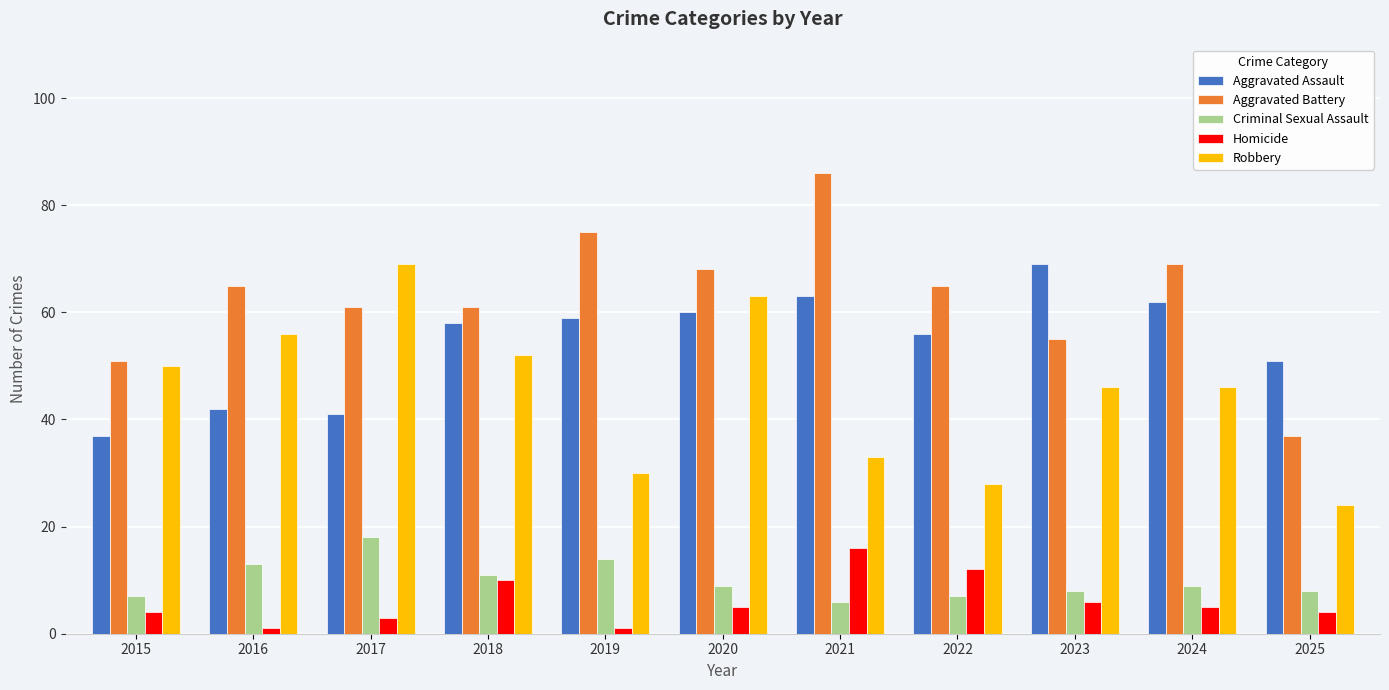

Which series has the largest total across all categories?

Aggravated Battery